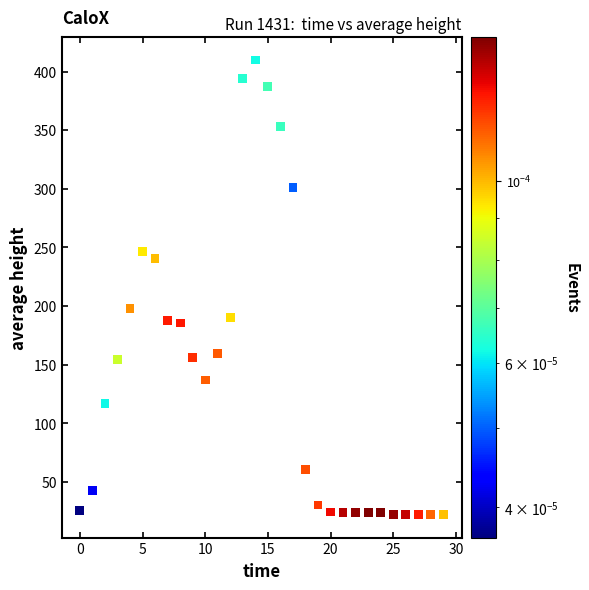

What is the range of Y values (max minus min)?

387.9